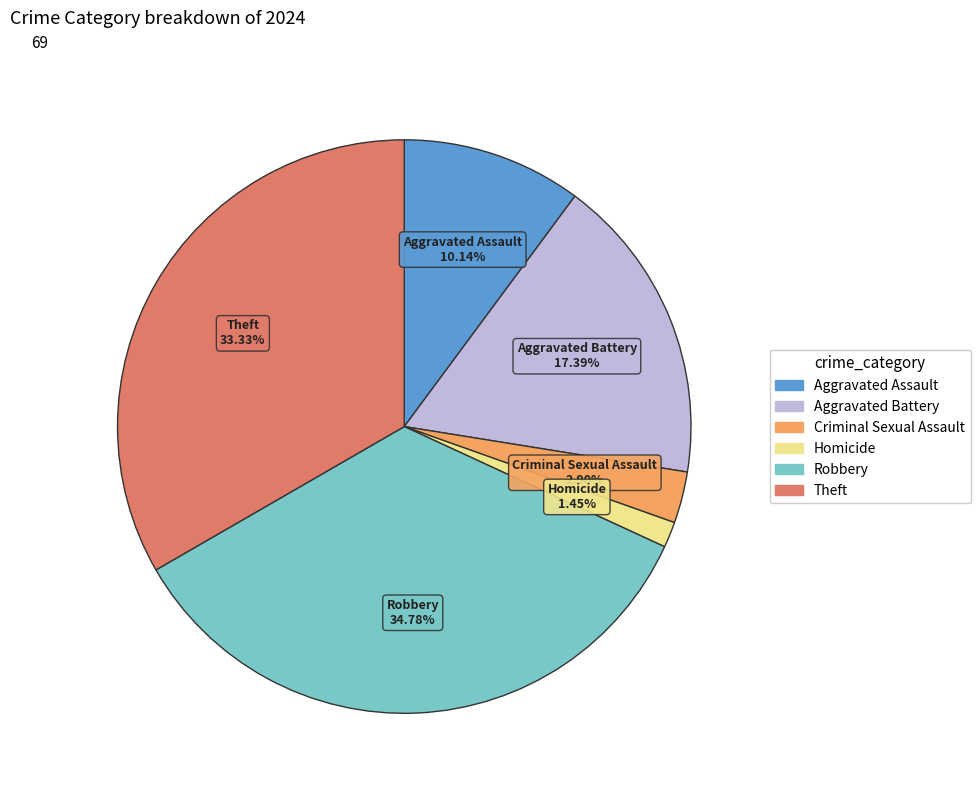

What percentage is the Aggravated Battery slice, to the nearest percent?

17%